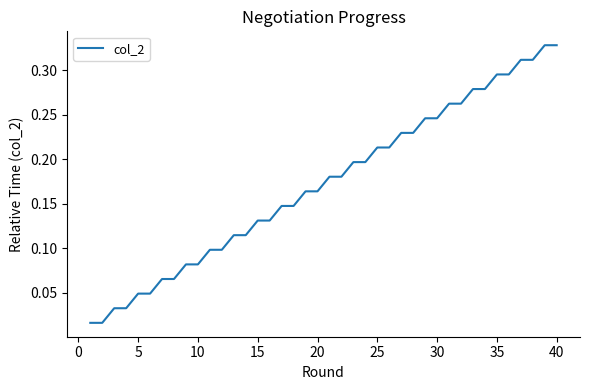

How many lines are shown in the chart?

1